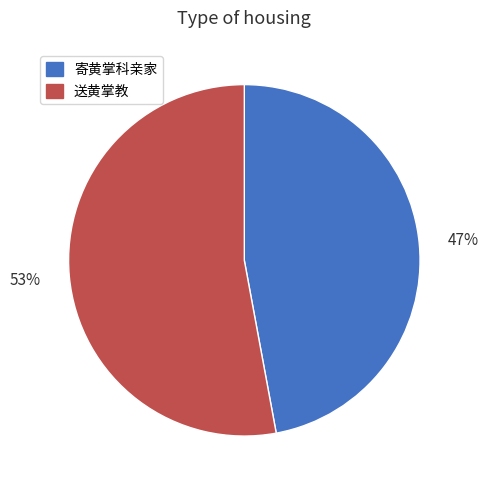

Which category has the smallest portion of the pie?

寄黄掌科亲家